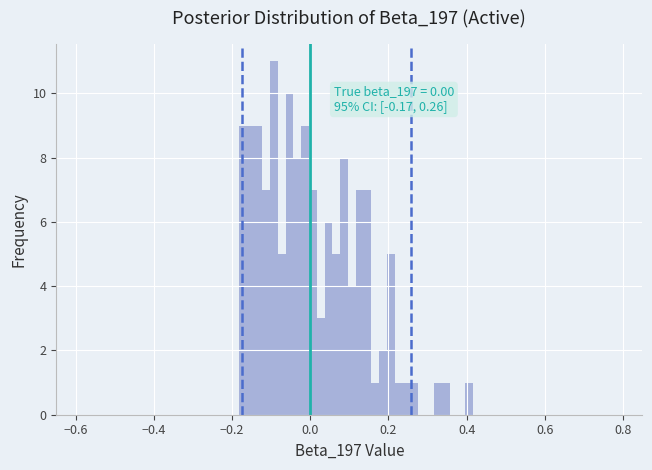

Around what value on the x-axis is the tallest bar? Give the approximate position of its centre, as read against the axis.

-0.10